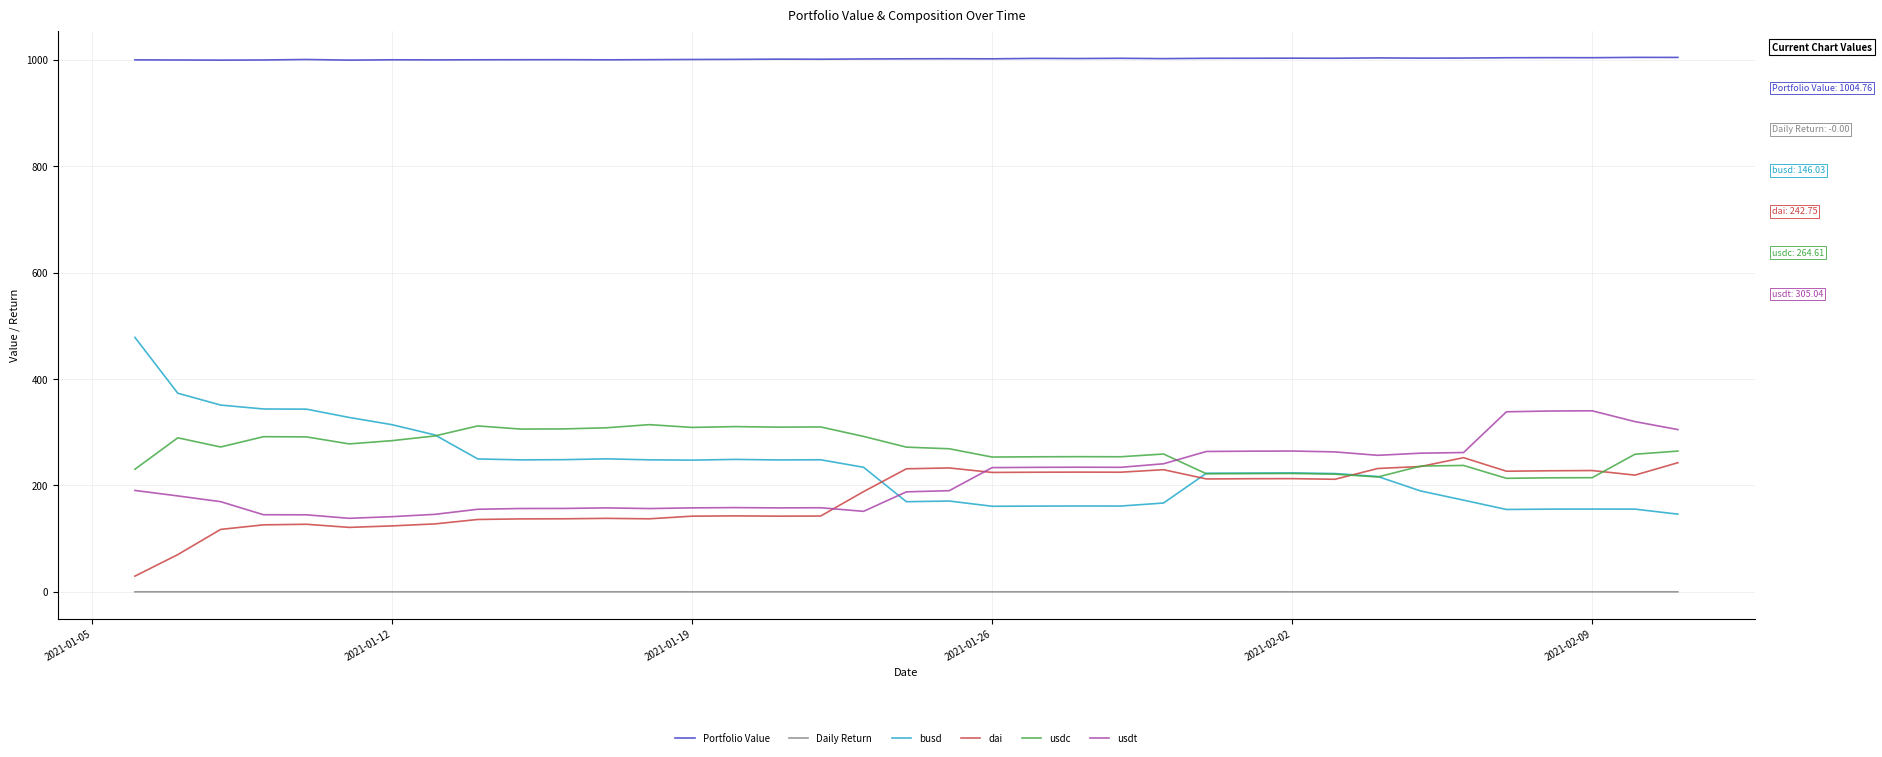

What is the lowest value of the busd series?

146.0